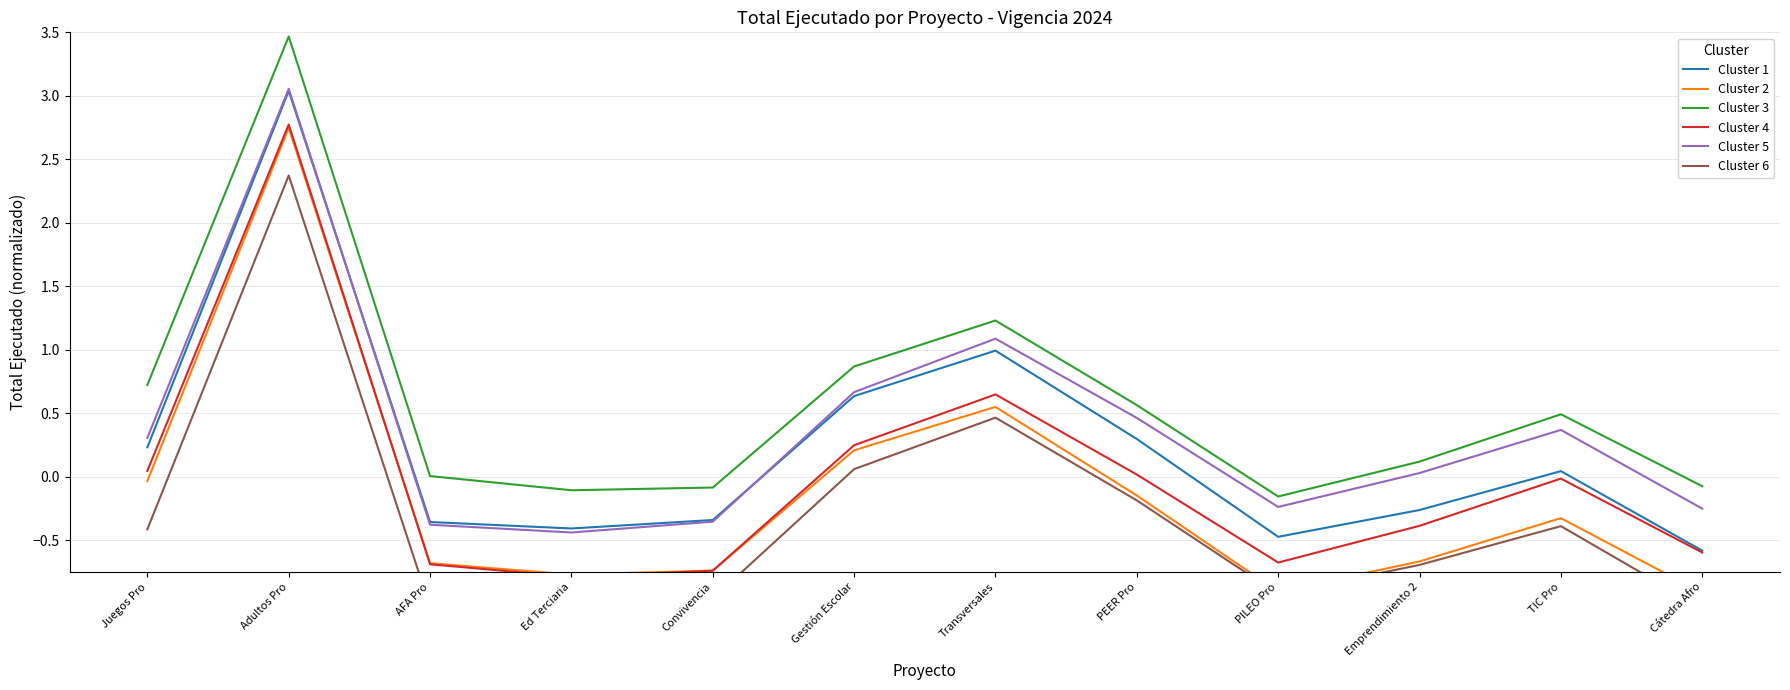

Reading left to right, list all the values displayed in this chart.

Cluster 1: 0.2	3.0	-0.4	-0.4	-0.3	0.6	1.0	0.3	-0.5	-0.3	0.0	-0.6
Cluster 2: -0.0	2.7	-0.7	-0.8	-0.7	0.2	0.6	-0.1	-0.9	-0.7	-0.3	-0.9
Cluster 3: 0.7	3.5	0.0	-0.1	-0.1	0.9	1.2	0.6	-0.2	0.1	0.5	-0.1
Cluster 4: 0.0	2.8	-0.7	-0.8	-0.7	0.2	0.6	0.0	-0.7	-0.4	-0.0	-0.6
Cluster 5: 0.3	3.1	-0.4	-0.4	-0.4	0.7	1.1	0.5	-0.2	0.0	0.4	-0.3
Cluster 6: -0.4	2.4	-1.0	-1.1	-1.0	0.1	0.5	-0.2	-0.9	-0.7	-0.4	-1.0